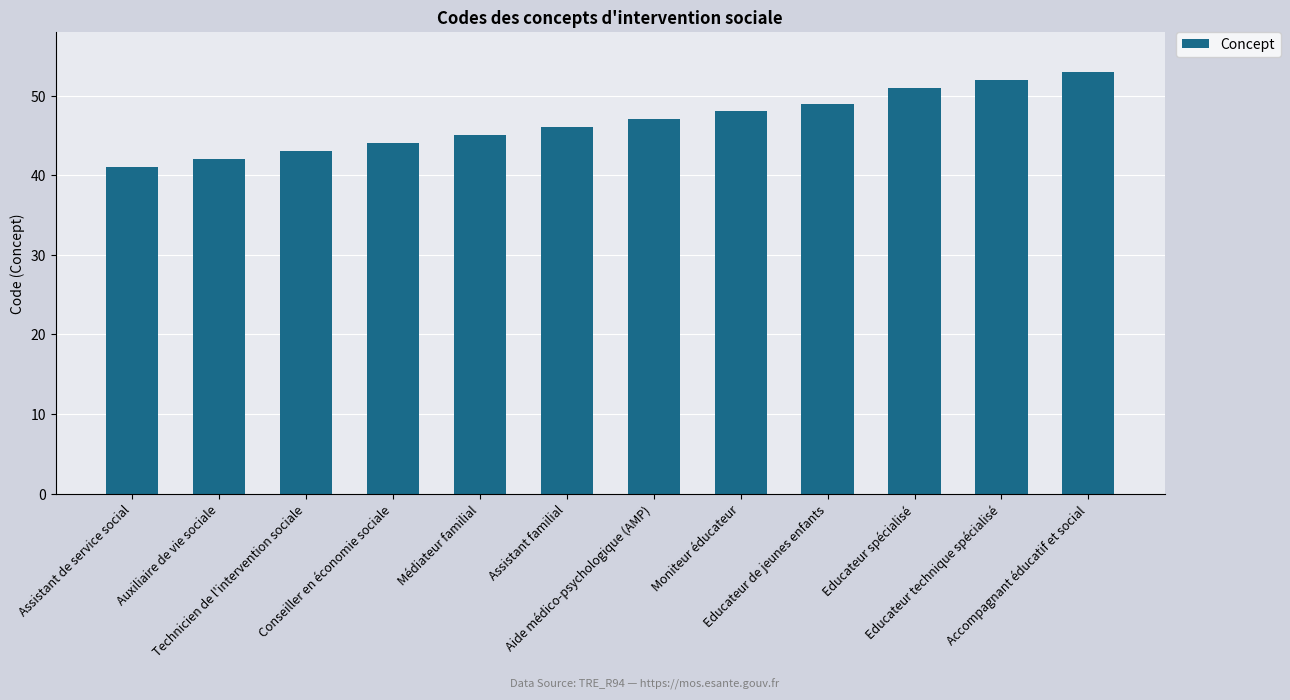

What is the average value?

47